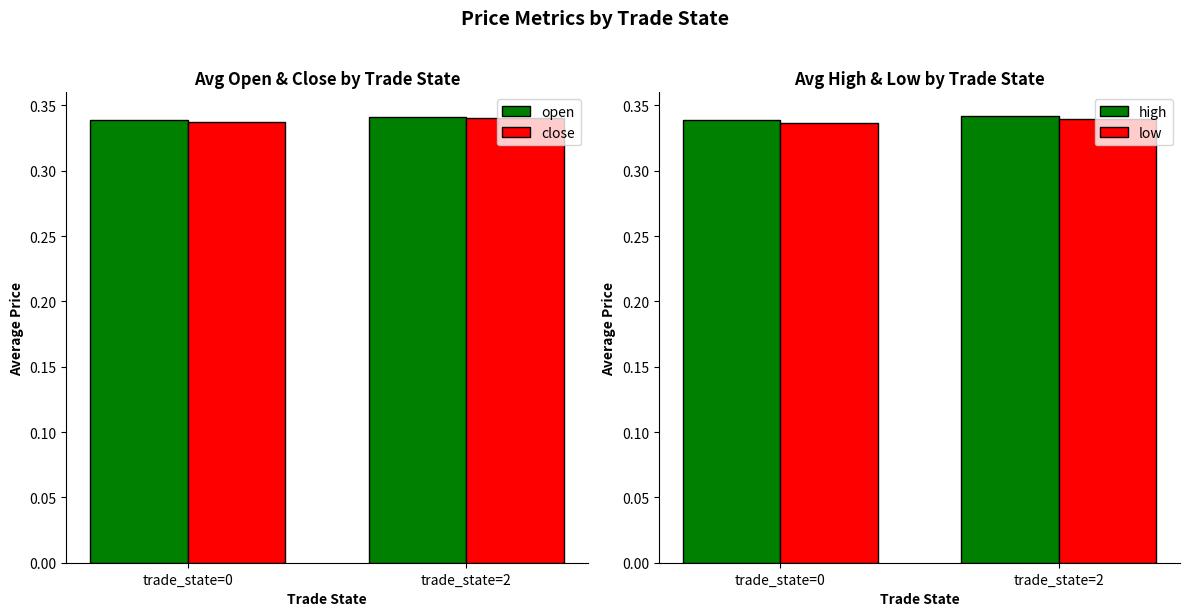

What is the approximate value of open at trade_state=2?

0.3